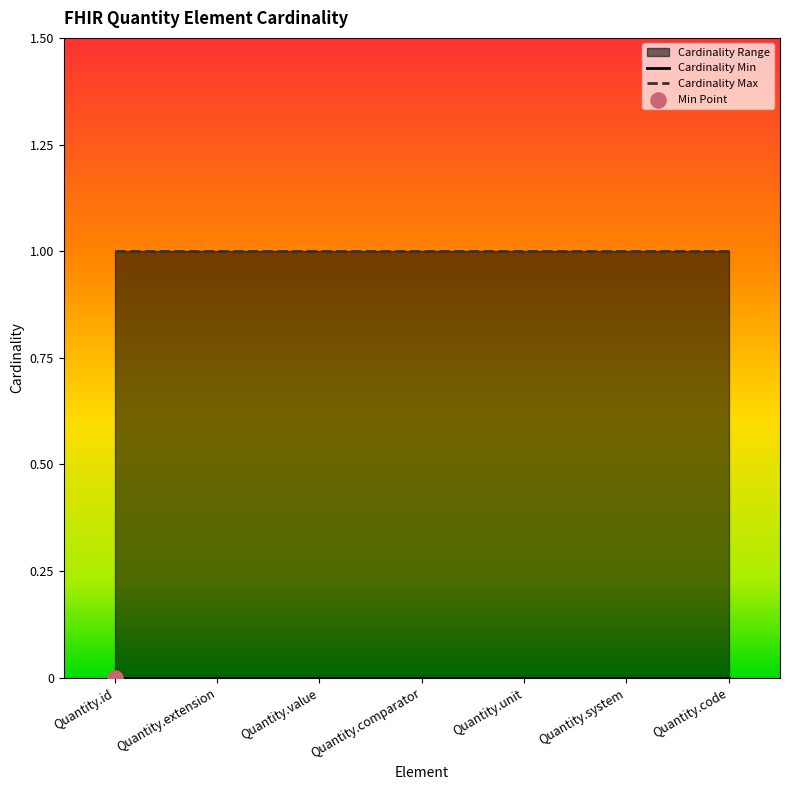

What is the total value across all series at Quantity.comparator?

1